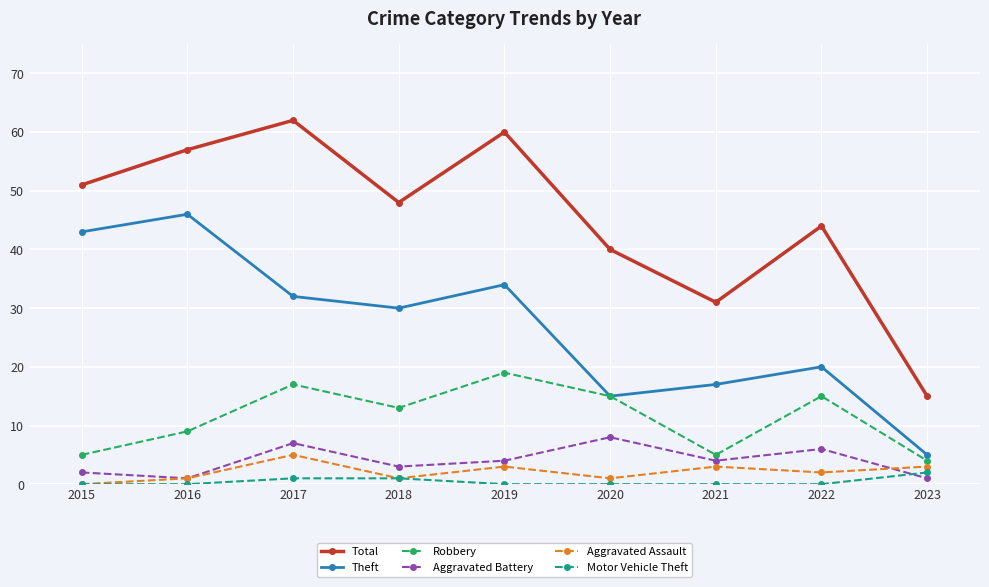

True or false: Motor Vehicle Theft and Total cross at least once.

False